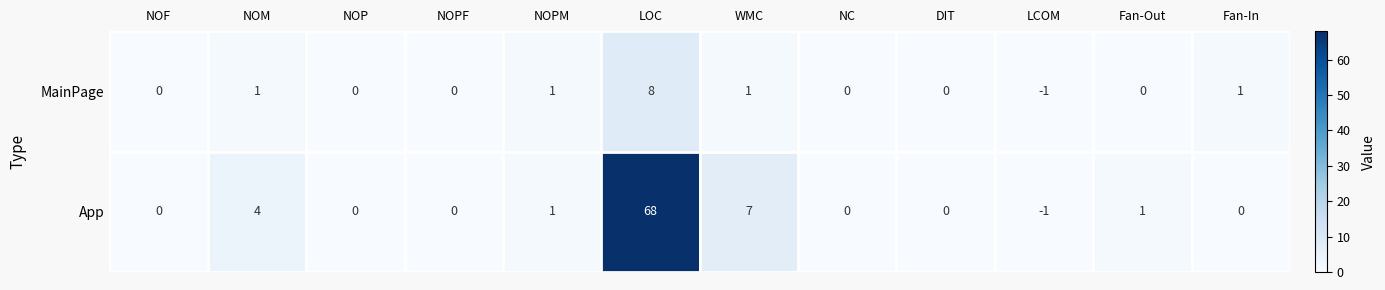

The App series shows 4 at NOM. True or false?

True